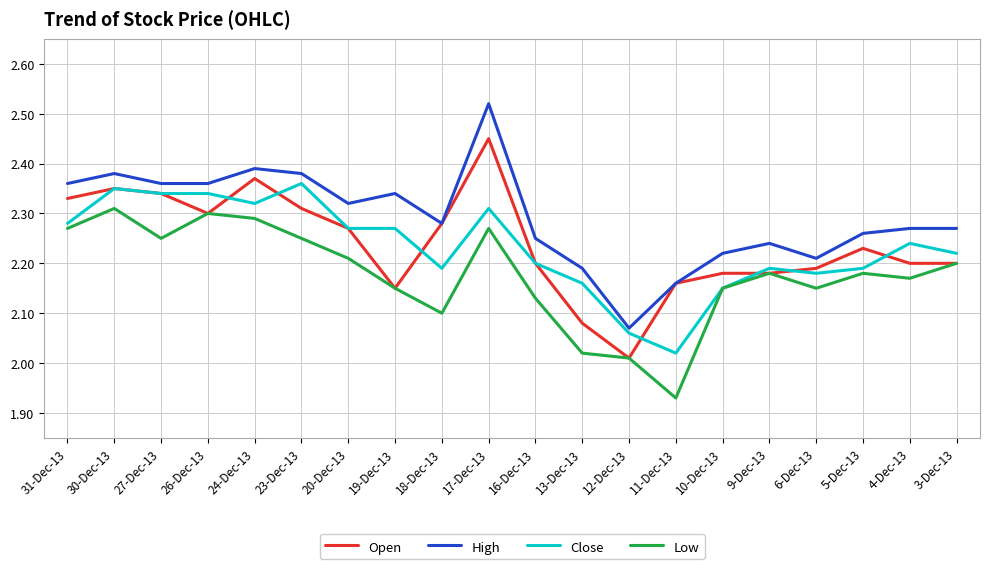

Rank the series by their maximum value, from lowest to highest.

Low, Close, Open, High